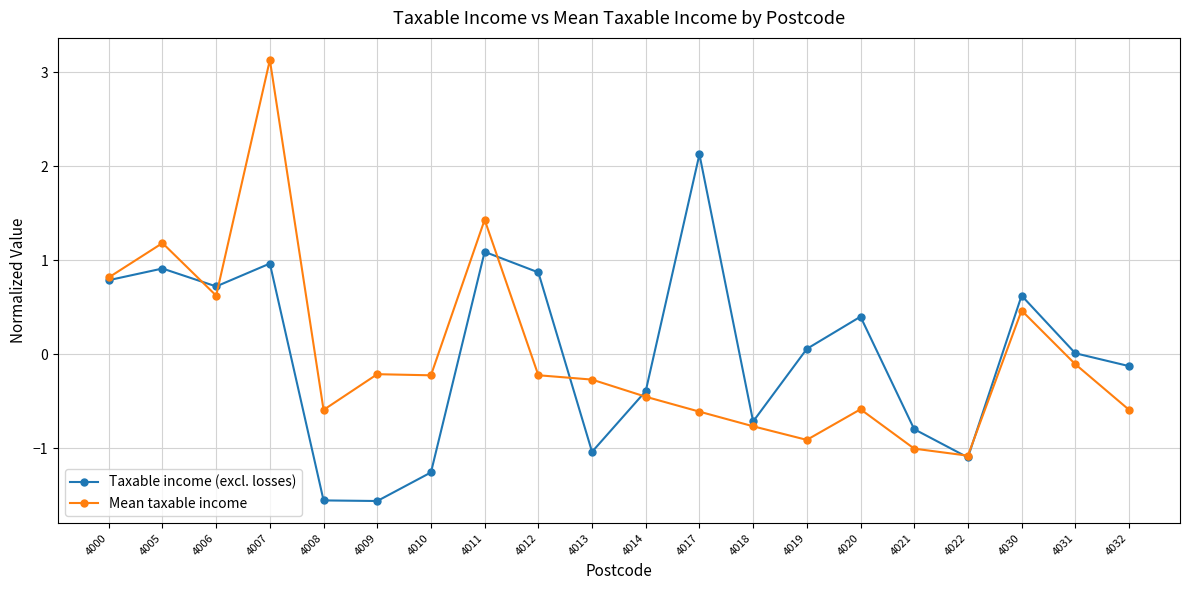

At which label does Mean taxable income reach its peak?

4007